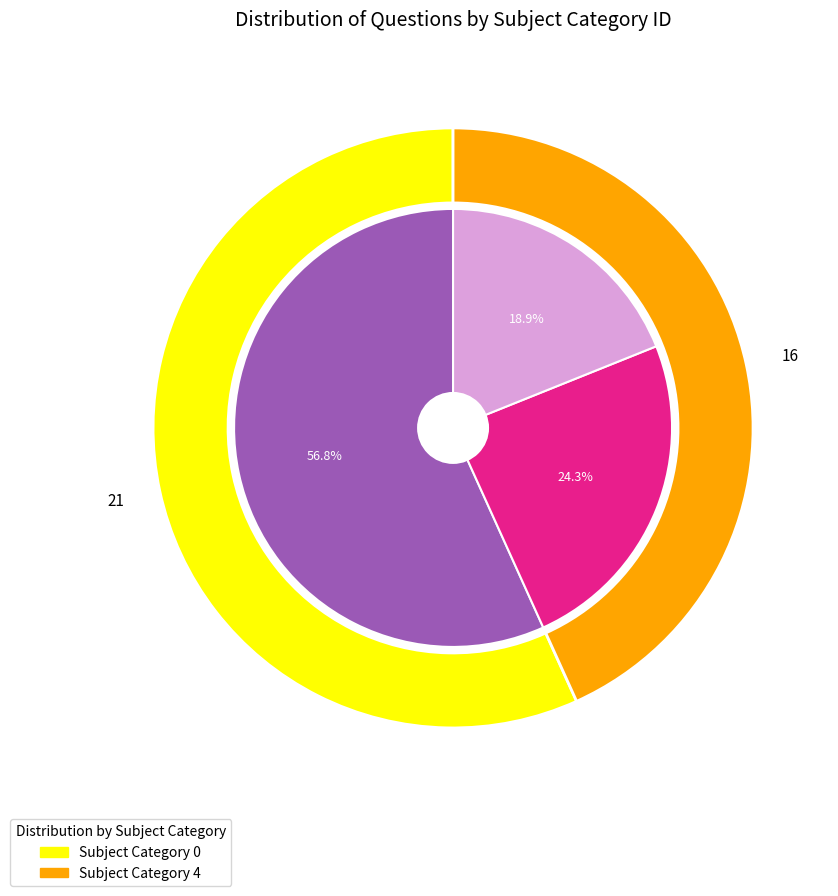

What percentage do 4 and 0 together represent?

100.0%